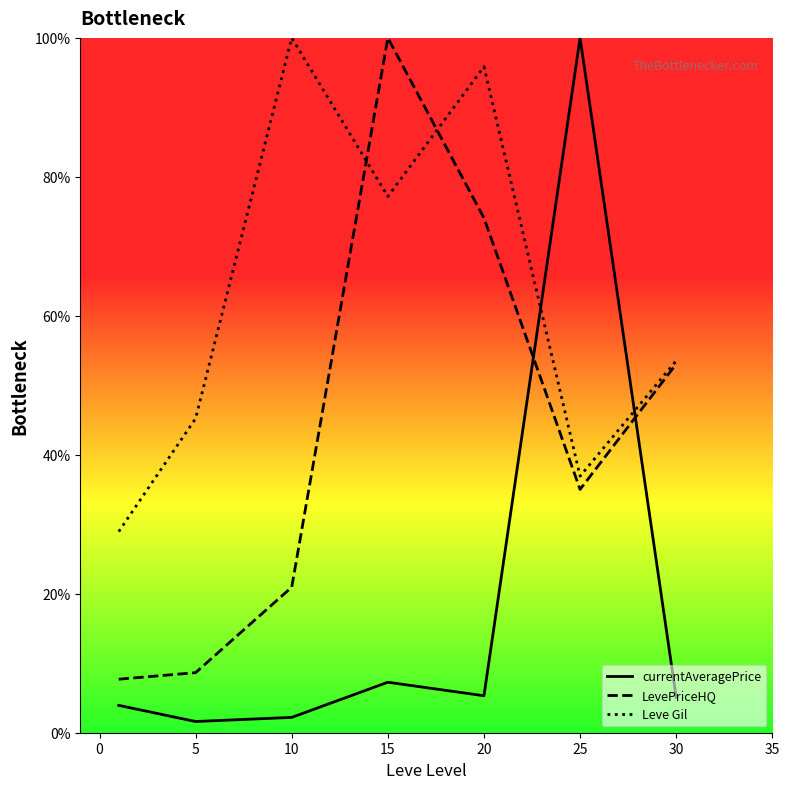

Rank the series by their average value, from highest to lowest.

Leve Gil, LevePriceHQ, currentAveragePrice